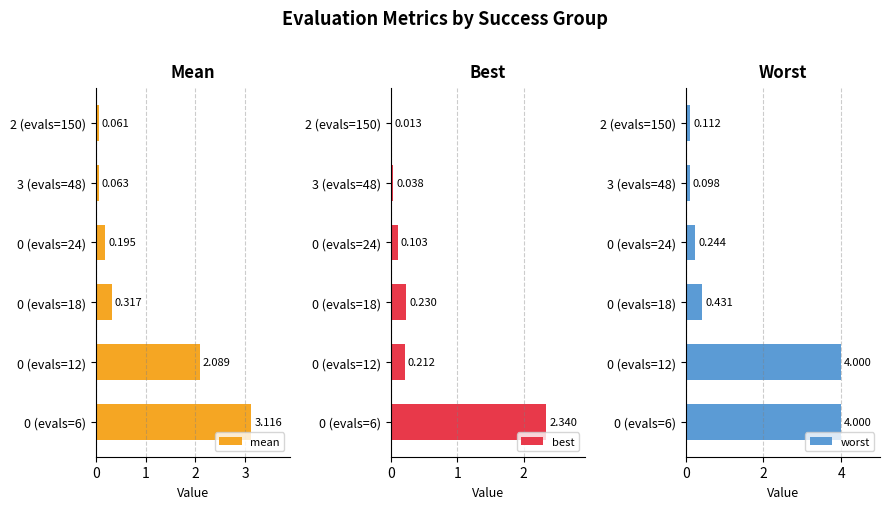

What is the greatest value displayed?

4.0